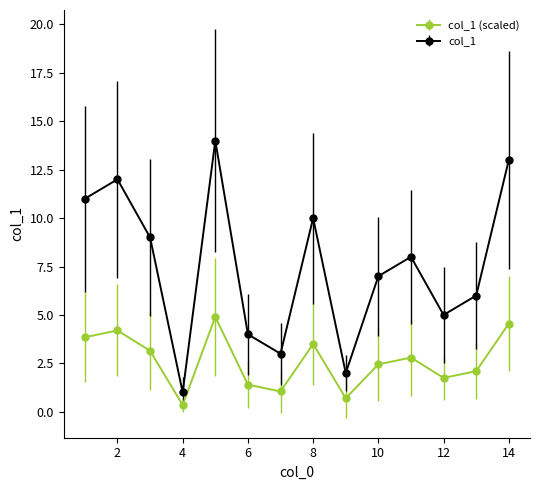

What is the minimum value for col_1?

1.0